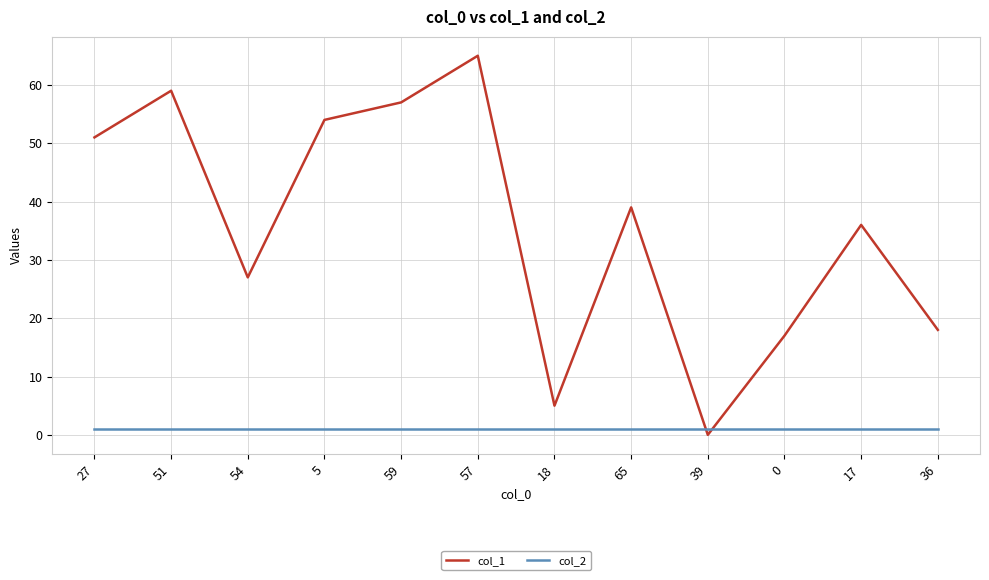

Reading left to right, extract all data points from this chart.

col_1: 27=51	51=59	54=27	5=54	59=57	57=65	18=5	65=39	39=0	0=17	17=36	36=18
col_2: 27=1	51=1	54=1	5=1	59=1	57=1	18=1	65=1	39=1	0=1	17=1	36=1